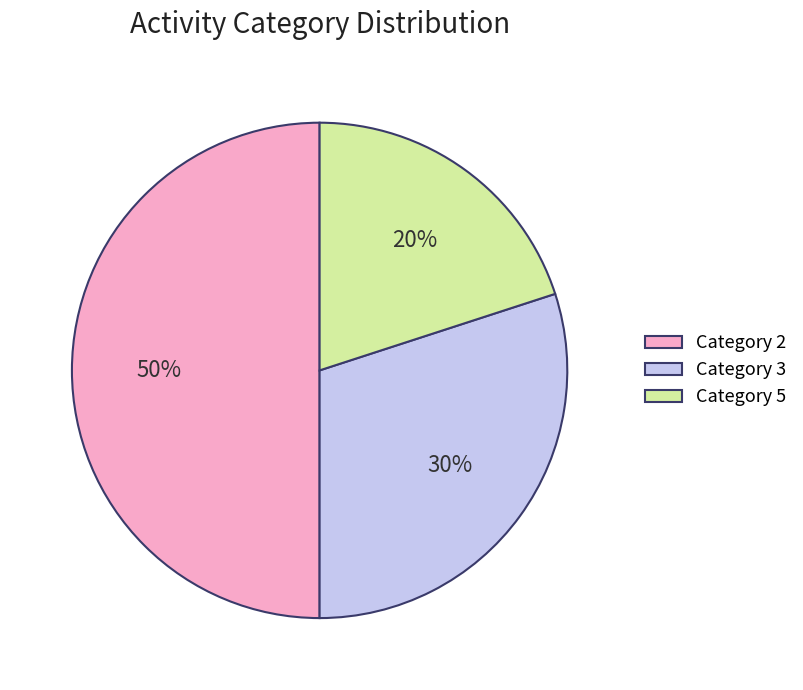

True or false: Category 3 accounts for 30% of the total.

True